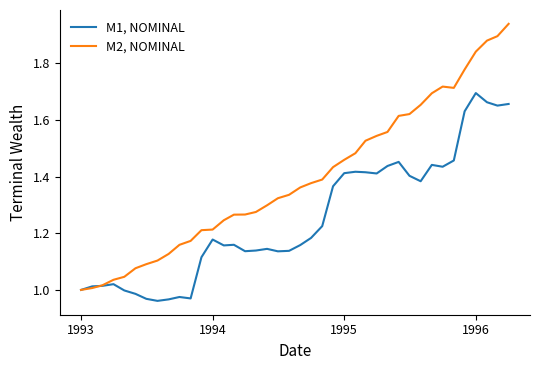

Which series has the largest total across all categories?

M2, NOMINAL